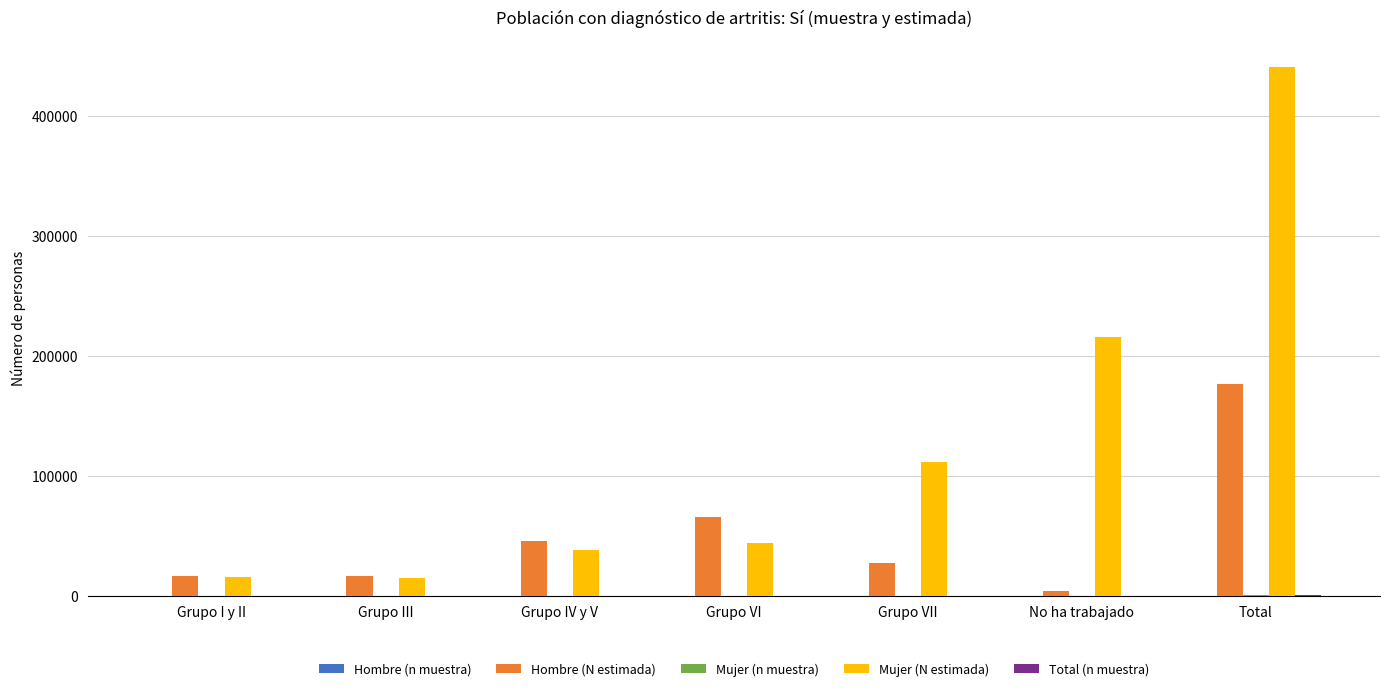

Is the value of Mujer (N estimada) at Grupo III greater than the value of Hombre (N estimada) at Grupo VI?

No